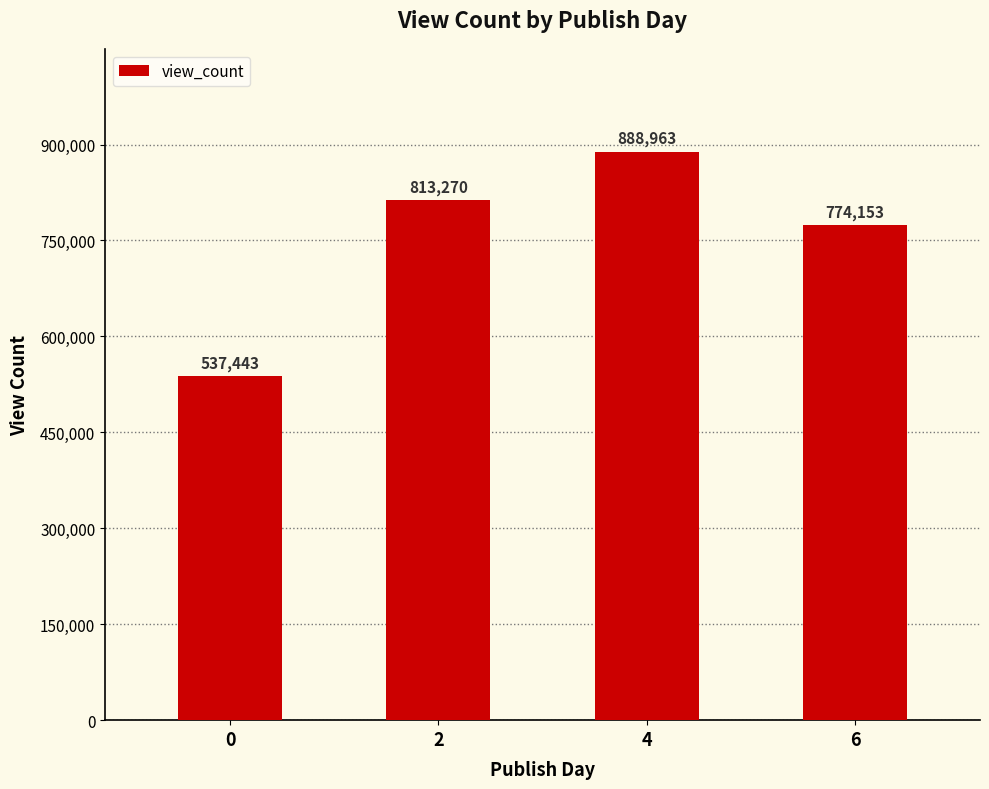

What is the change in value from 2 to 4?

+75693.0